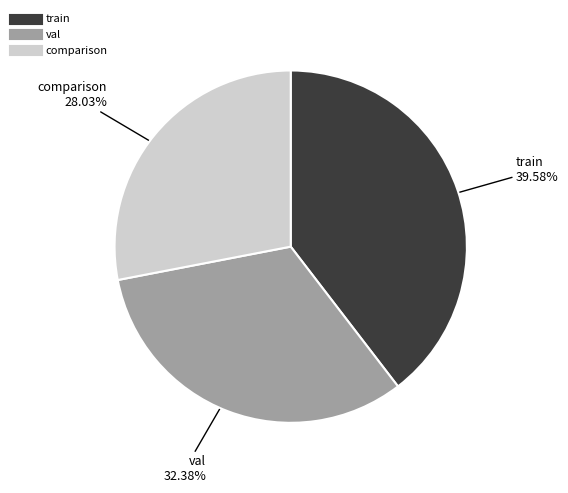

Which has a higher value, comparison or train?

train